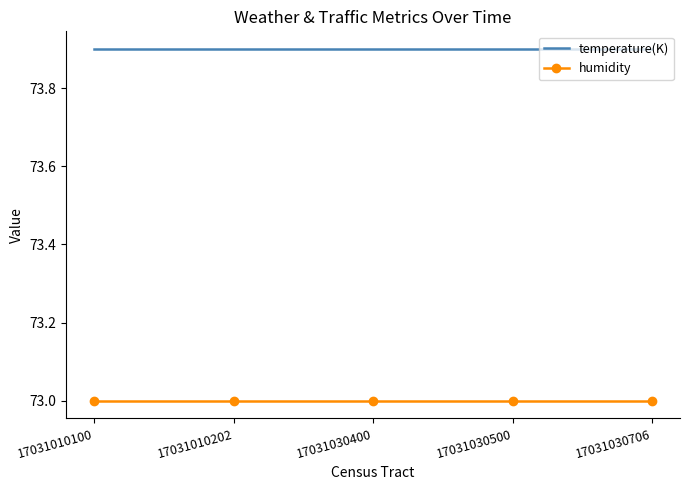

What is the minimum value for humidity?

73.0